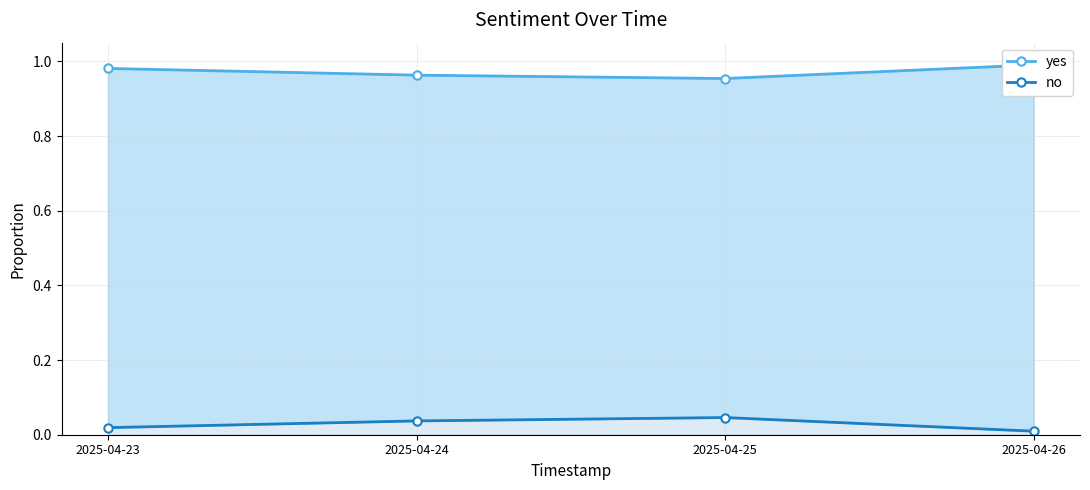

The value of yes at 2025-04-25 is 1.0. True or false?

True